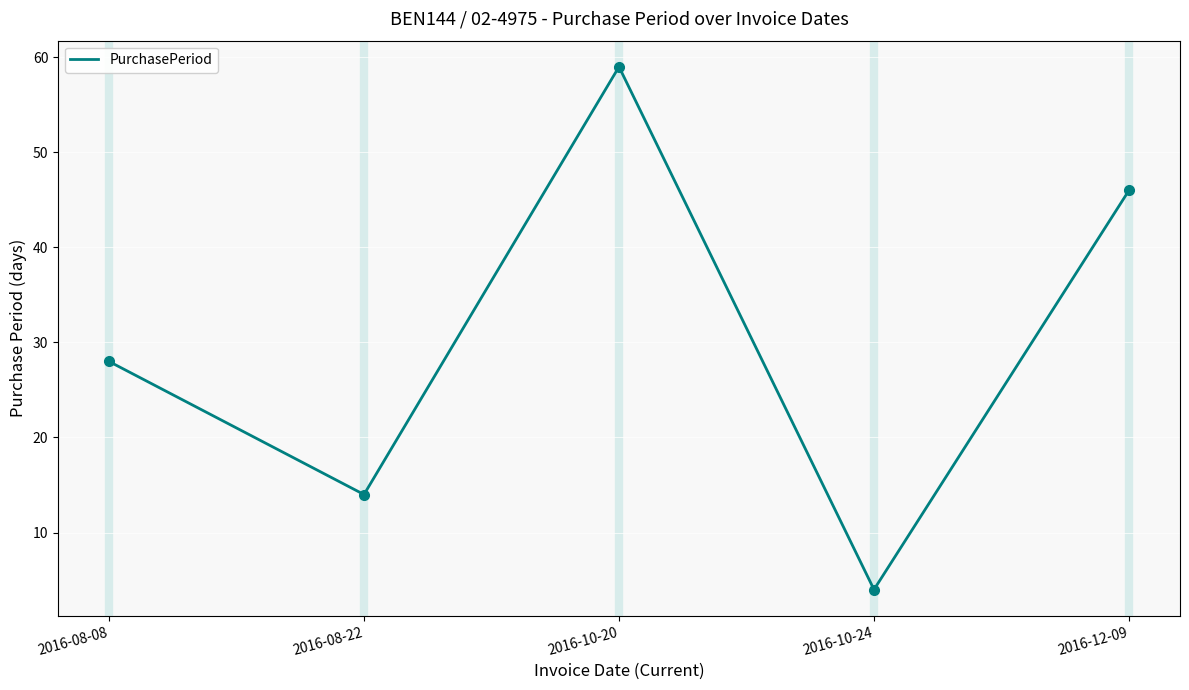

How many lines are shown in the chart?

1